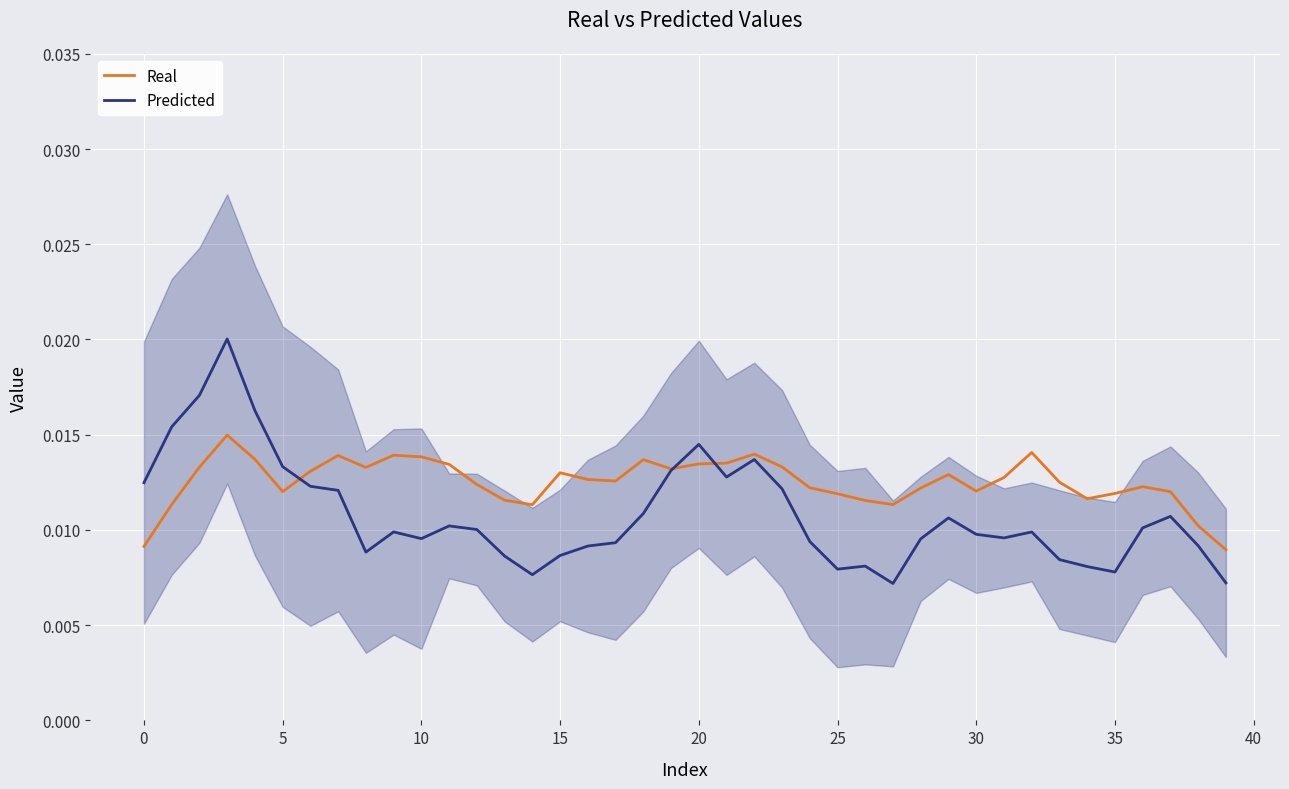

Between 20 and 28, which is larger?

20